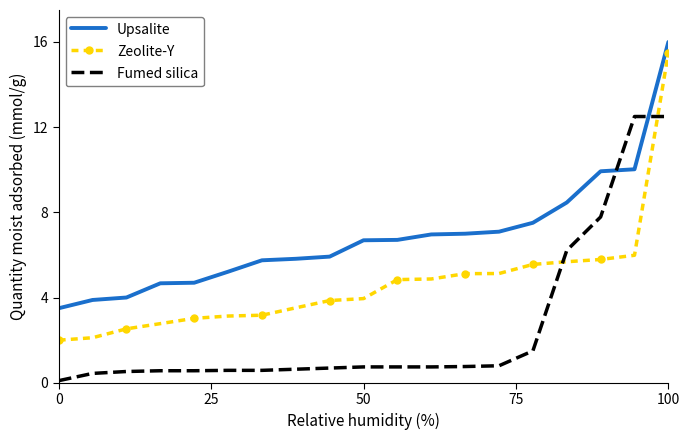

True or false: Zeolite-Y and Fumed silica intersect in this chart.

True